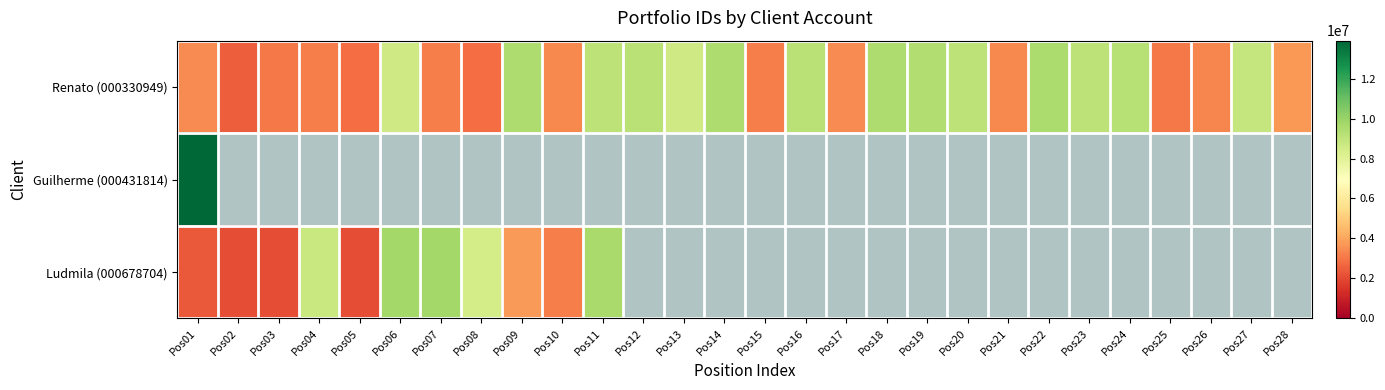

What is the difference between the maximum and minimum values in the Ludmila (000678704) series?

7638786.0